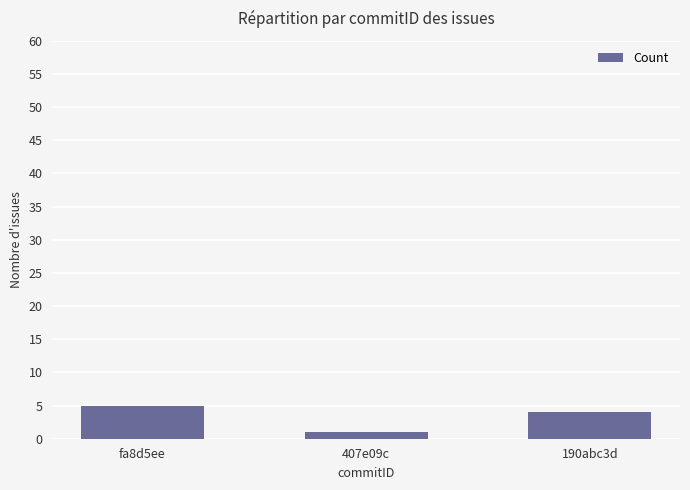

How many bars are there in total?

3